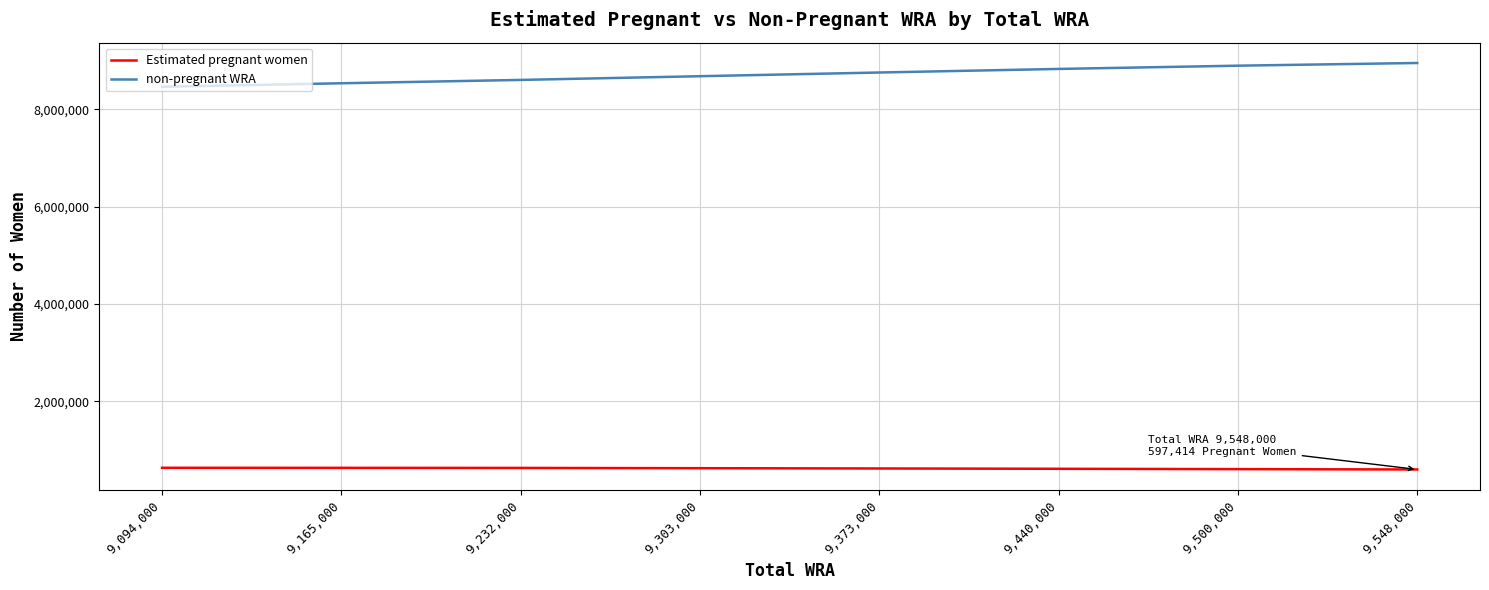

Which series has the largest total across all categories?

non-pregnant WRA